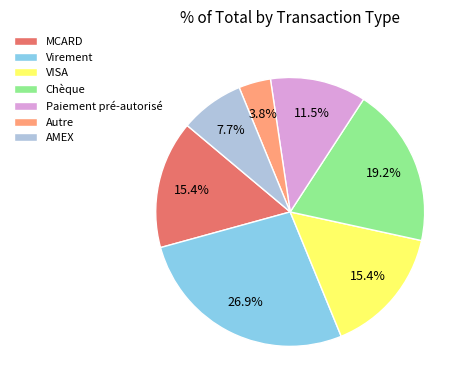

Combined, what portion of the pie is Autre and AMEX?

11.5%